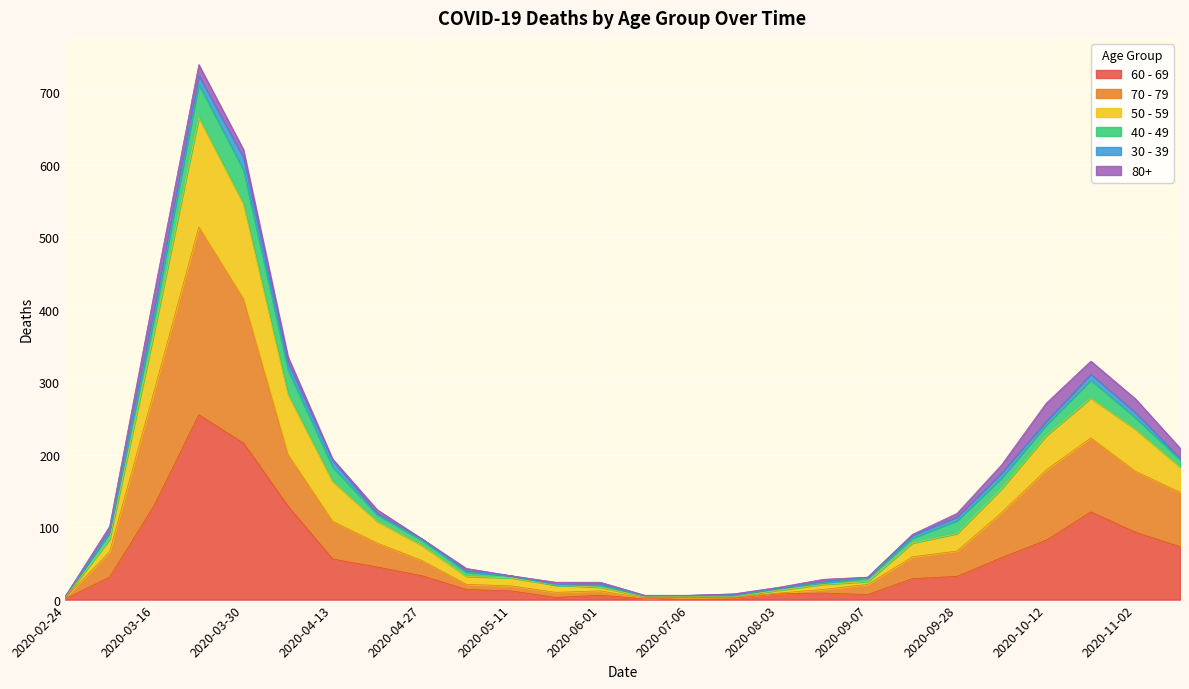

In 50 - 59, how many points are higher than both neighbors (excluding endpoints)?

3